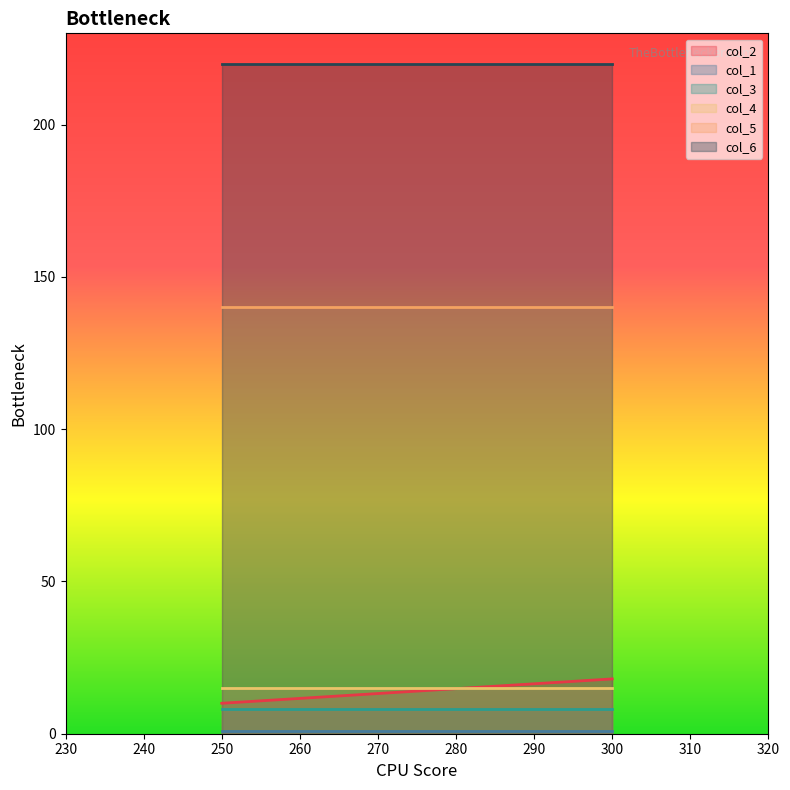

At which category is the sum across all series the highest?

300